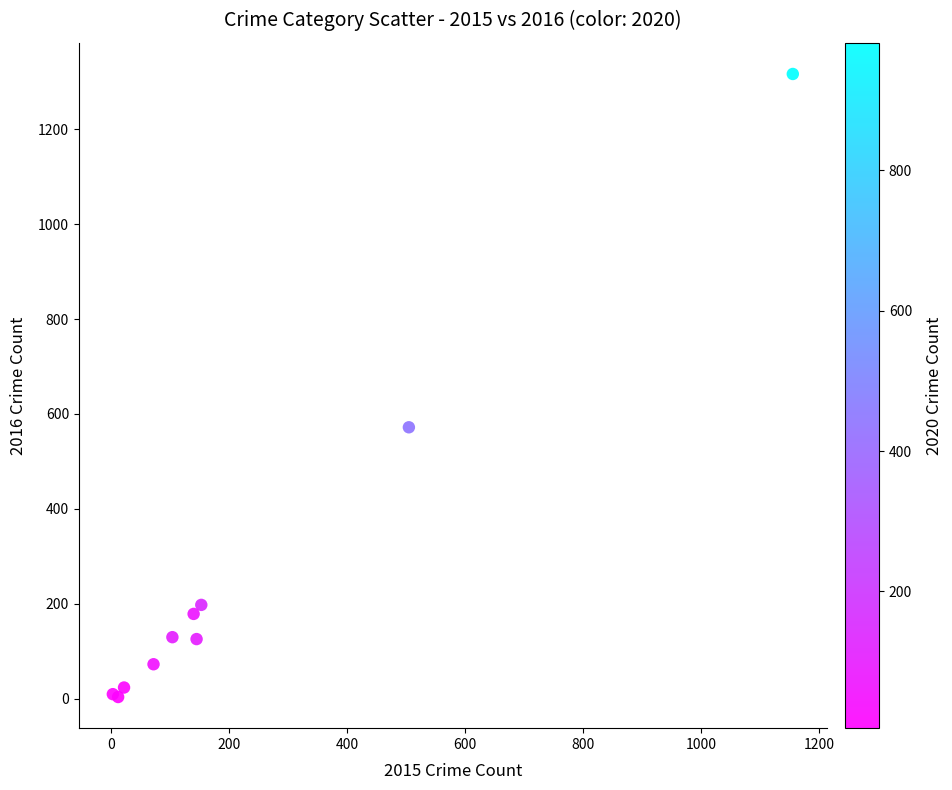

What Y value in the scatter plot is closest to 660?

572